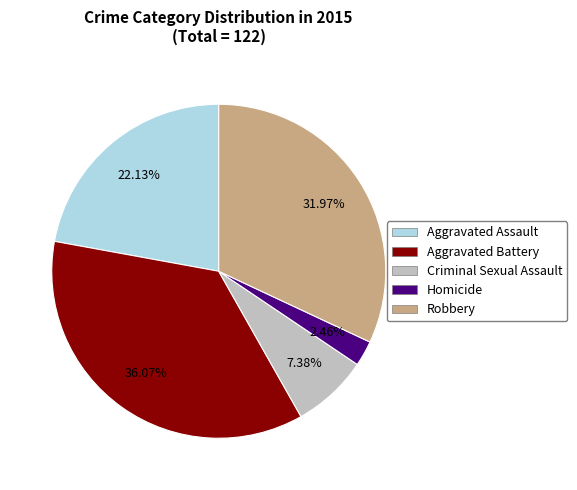

What is the smallest slice in the pie chart?

Homicide